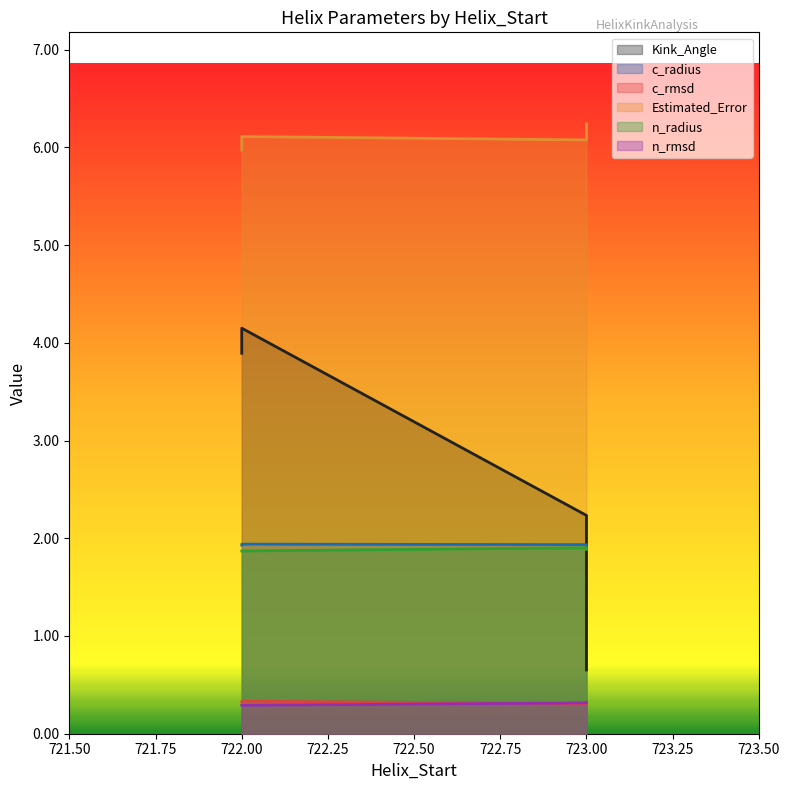

How many lines are shown in the chart?

6